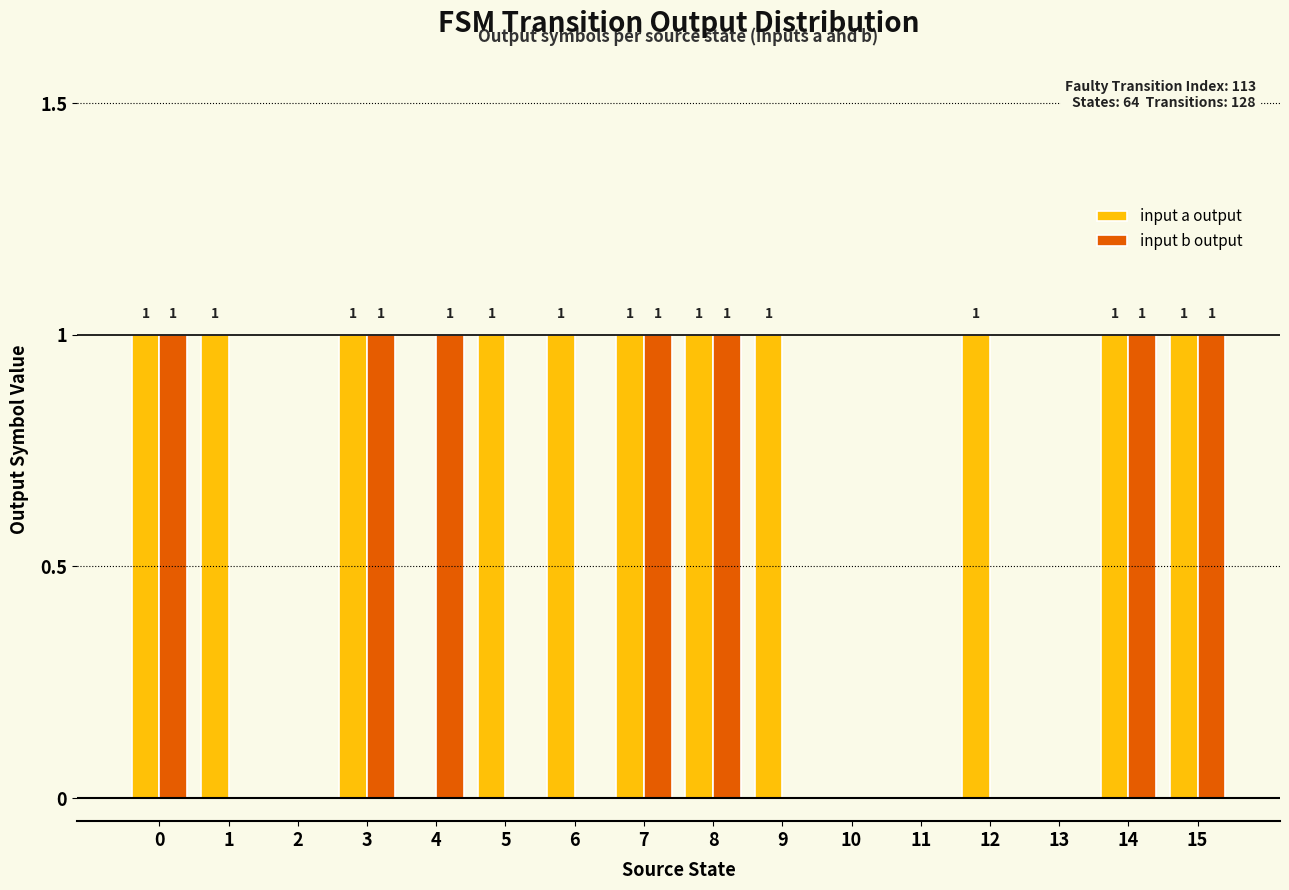

Count the input b output values in the range 0 to 1.

16